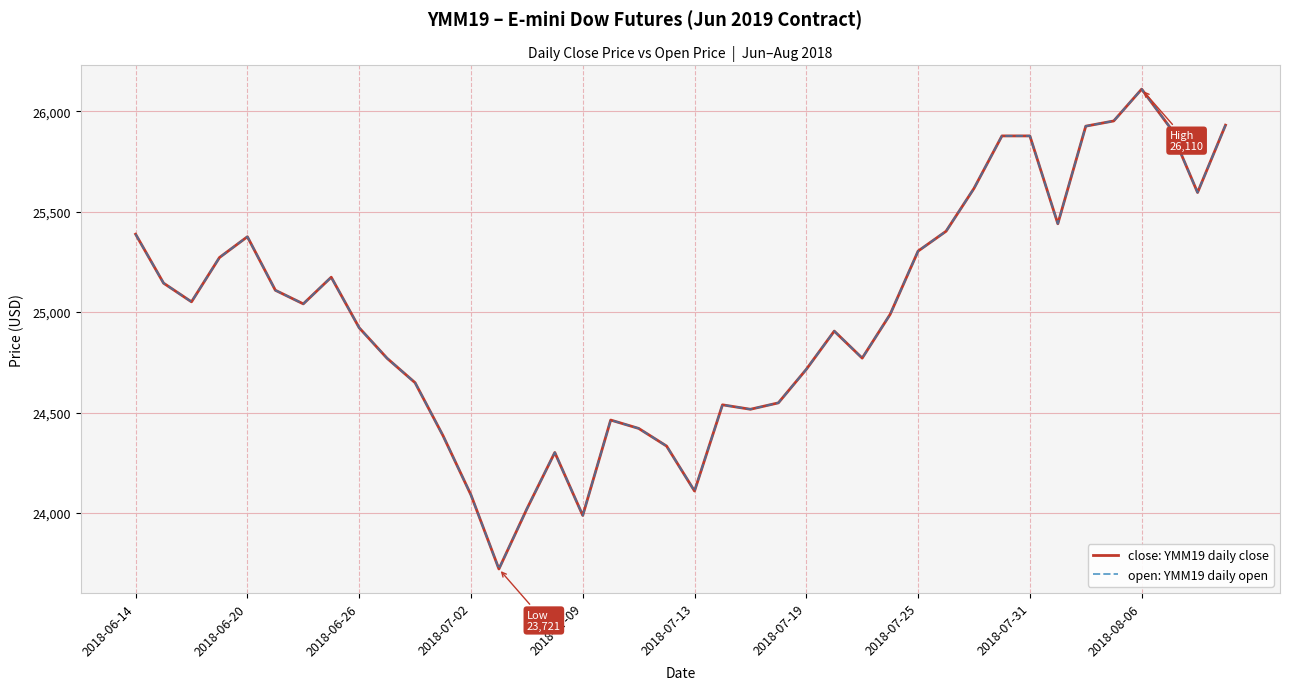

Reading left to right, what are all the values shown in this chart?

close: YMM19 daily close: 25387.8	25144.1	25051.1	25271.5	25375.1	25108.7	25040.9	25173.6	24921.9	24769.8	24648.5	24384.7	24089.7	23721.1	24020.0	24301.0	23987.5	24462.5	24420.9	24333.0	24109.1	24538.3	24516.2	24548.1	24715.0	24905.3	24770.8	24988.8	25303.6	25402.3	25615.7	25877.0	25877.0	25439.7	25925.6	25951.5	26109.8	25921.8	25595.2	25930.5
open: YMM19 daily open: 25387.8	25144.1	25051.1	25271.5	25375.1	25108.7	25040.9	25173.6	24921.9	24769.8	24648.5	24384.7	24089.7	23721.1	24020.0	24301.0	23987.5	24462.5	24420.9	24333.0	24109.1	24538.3	24516.2	24548.1	24715.0	24905.3	24770.8	24988.8	25303.6	25402.3	25615.7	25877.0	25877.0	25439.7	25925.6	25951.5	26109.8	25921.8	25595.2	25930.5